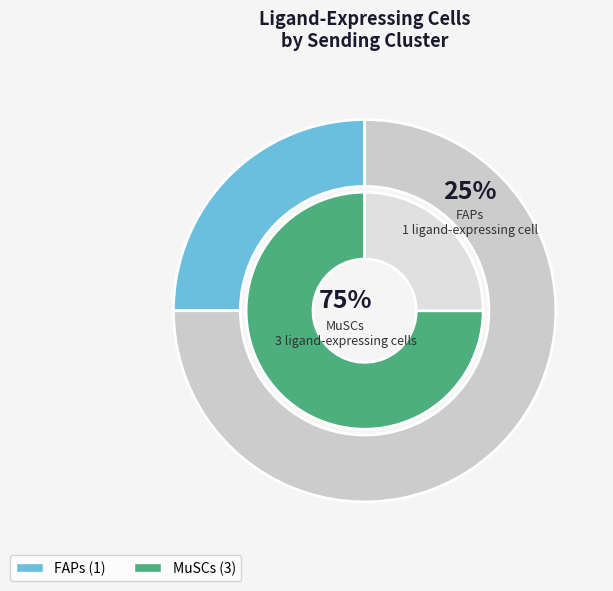

Is FAPs the majority of the pie?

No